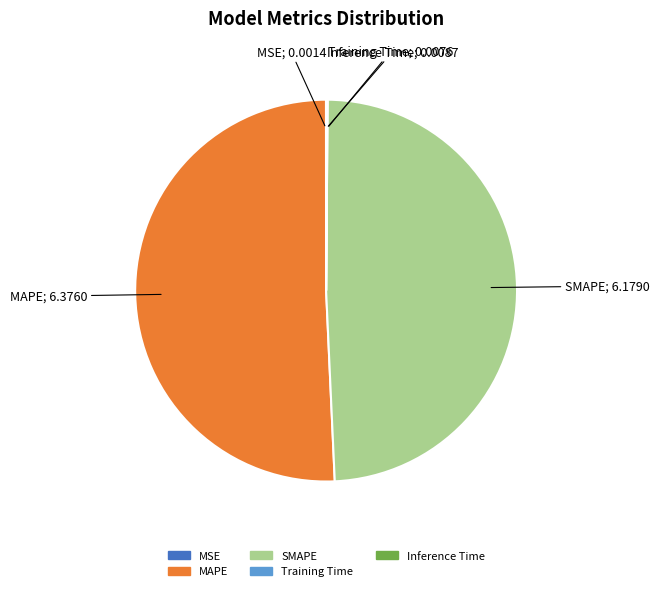

What is the largest slice in the pie chart?

MAPE